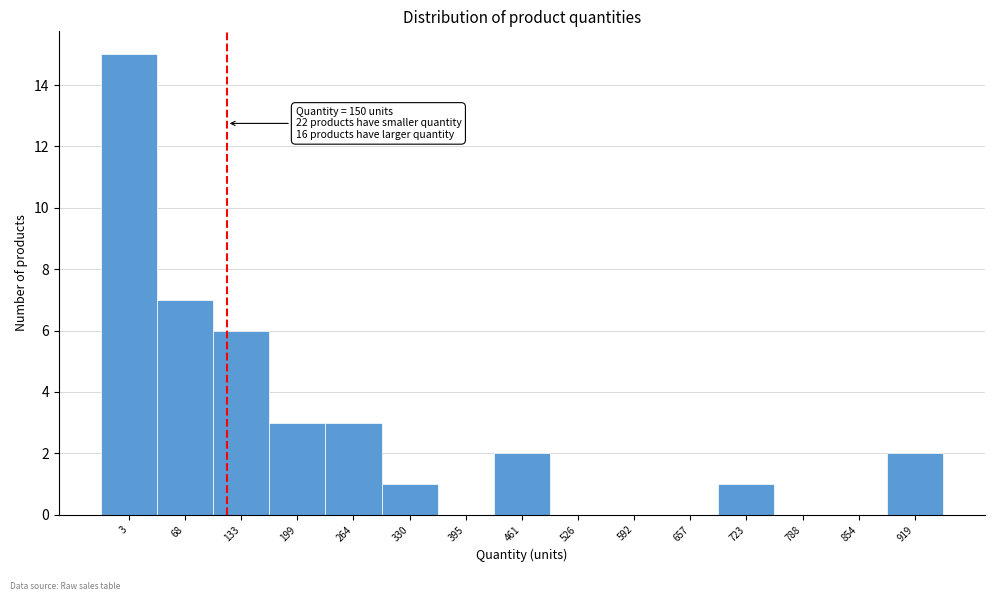

Reading left to right, list all the values displayed in this chart.

3=15	68=7	133=6	199=3	264=3	330=1	395=0	461=2	526=0	592=0	657=0	723=1	788=0	854=0	919=2